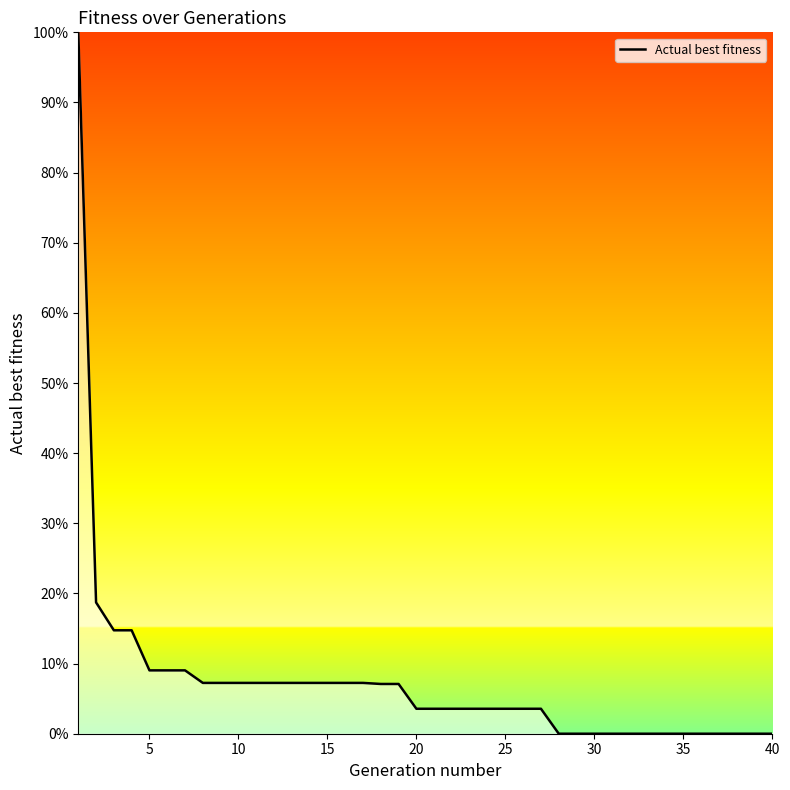

What is the maximum value shown in the chart?

100.0